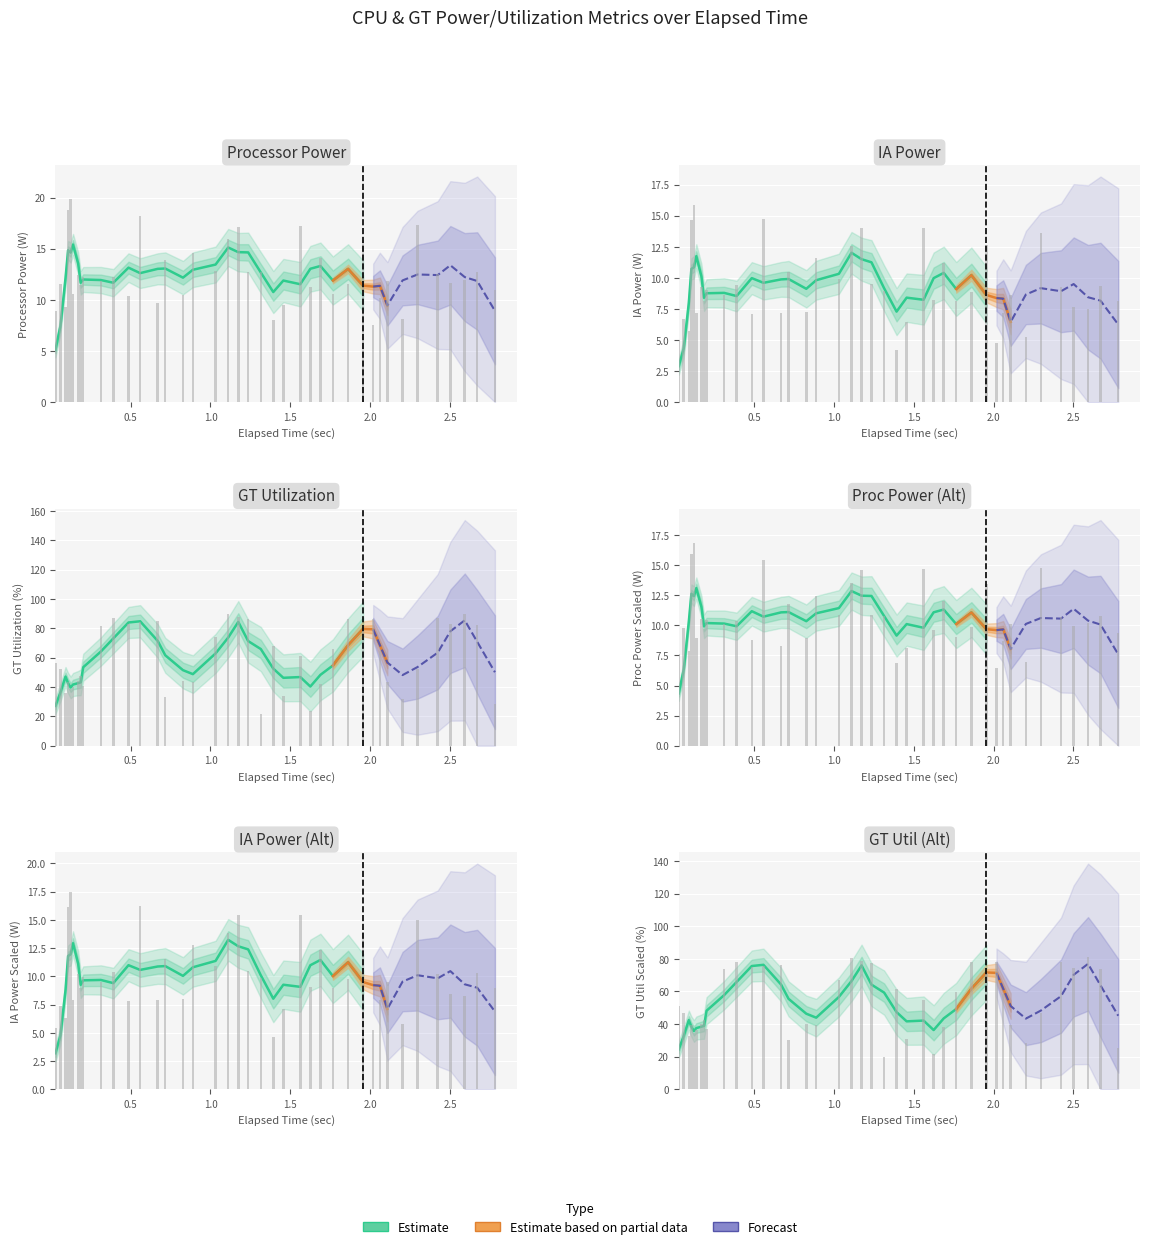

Rank the series by their maximum value, from lowest to highest.

IA Power_0(Watt), Processor Power_0(Watt), GT Utilization(%)